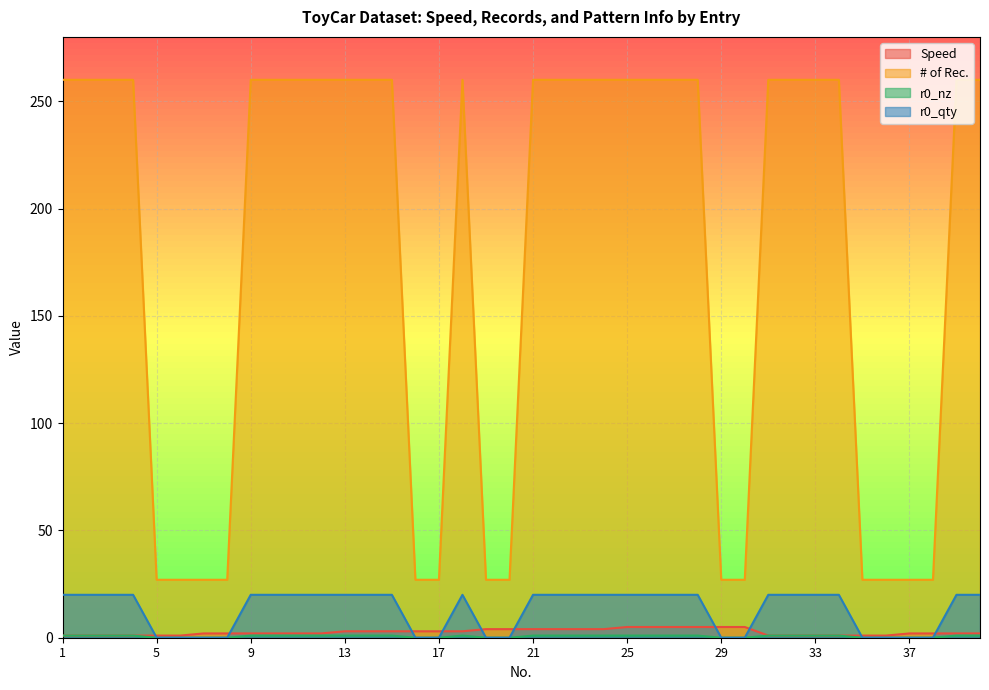

How many Speed values are between 1 and 4?

34